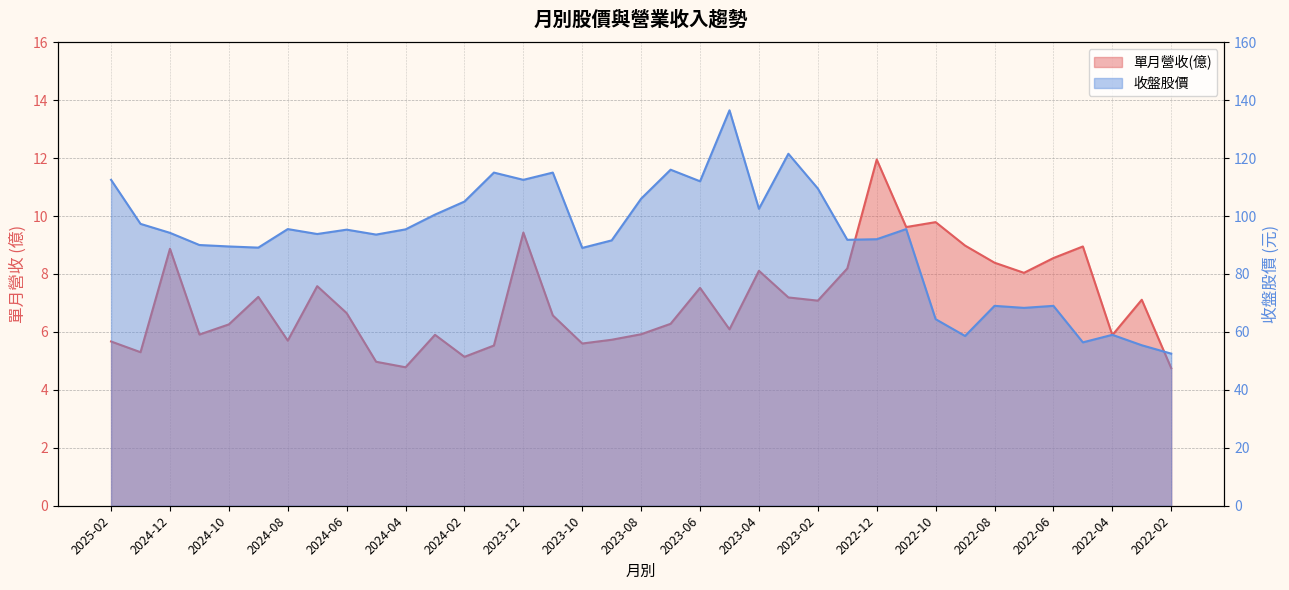

What is the highest value of the 單月營收(億) series?

11.9